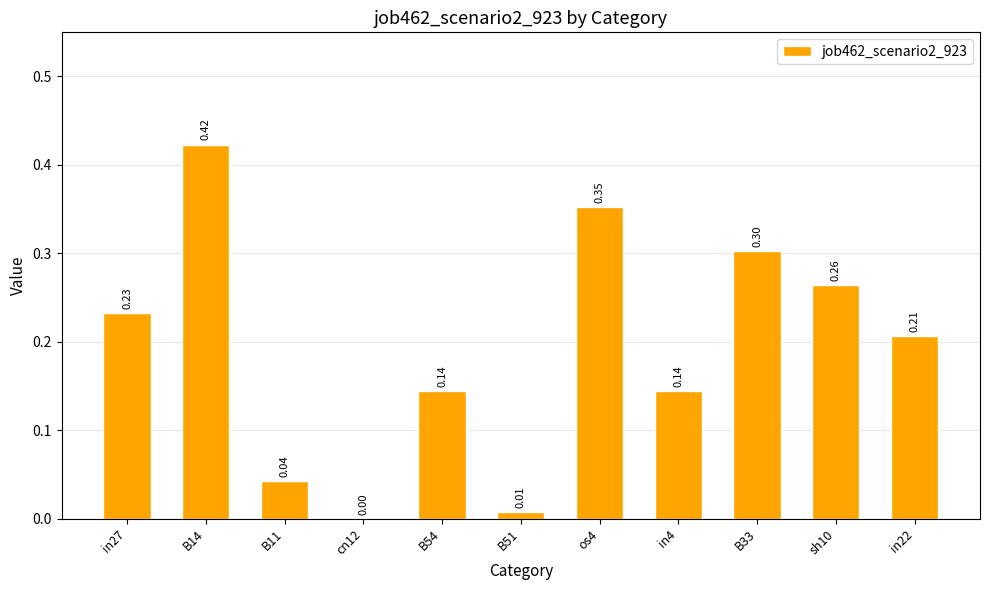

What is the sum of all values?

2.1